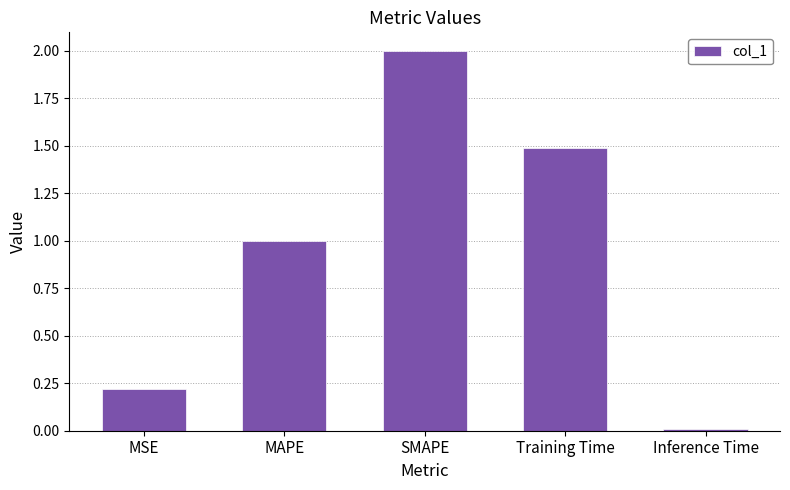

True or false: the data shows 1.5 at Training Time.

True